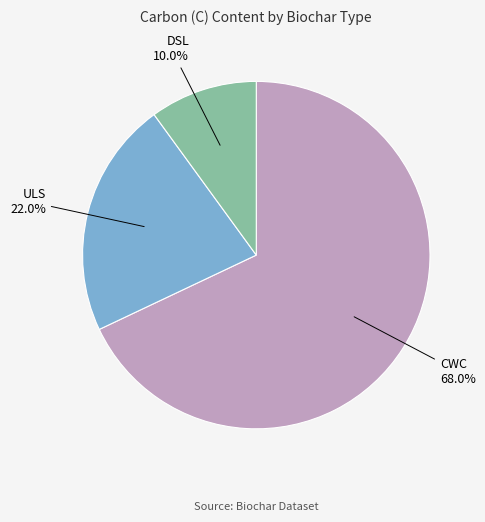

Is there a majority slice in this chart?

Yes